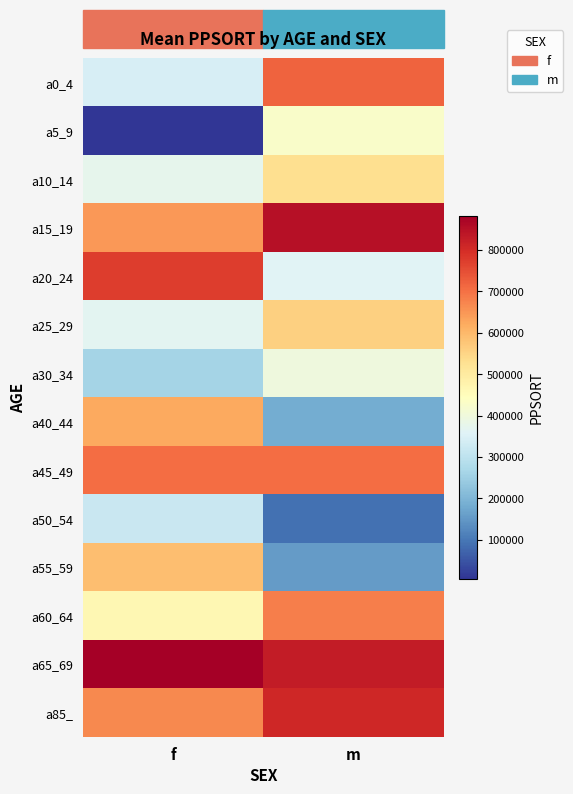

What is the total value across all series at f?

7014751